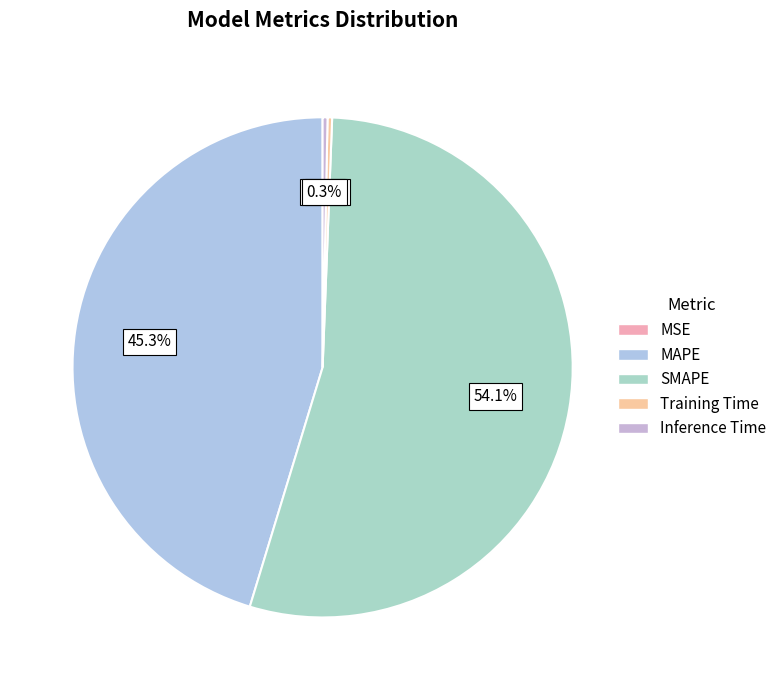

What percentage is NOT represented by Training Time?

99.7%